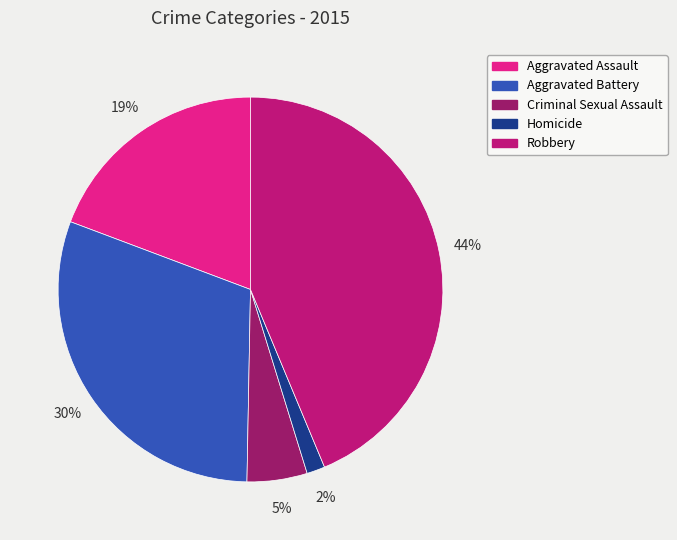

Which category has the smallest portion of the pie?

Homicide